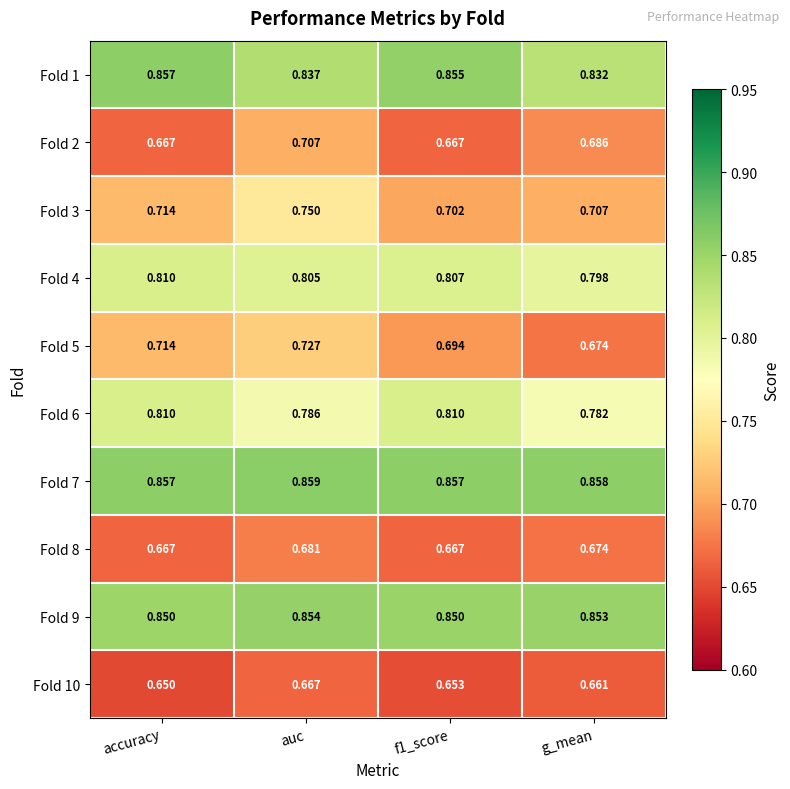

Which label corresponds to the smallest value in the chart?

accuracy